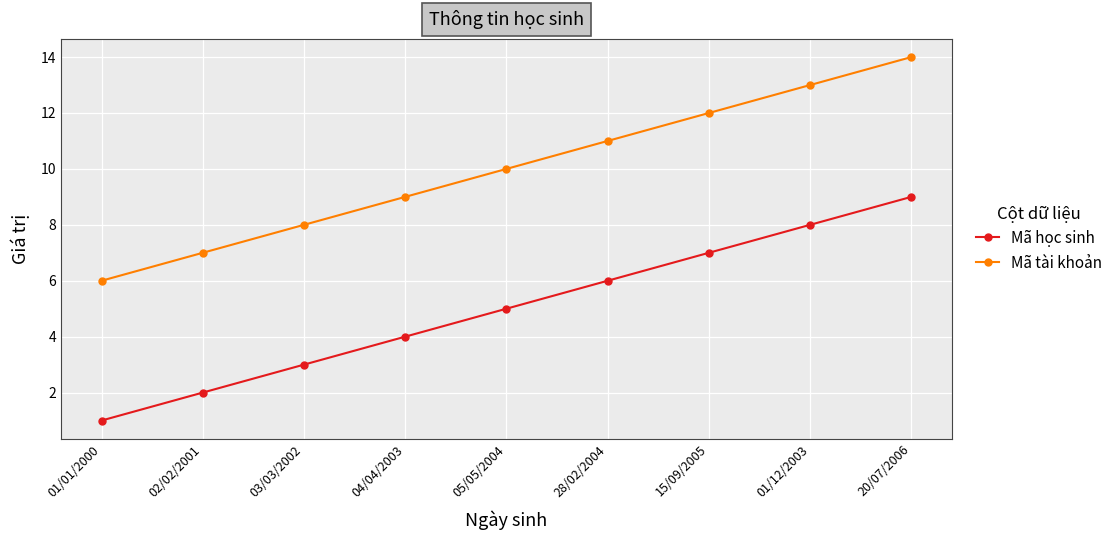

How many values in the Mã học sinh series are below 5?

4